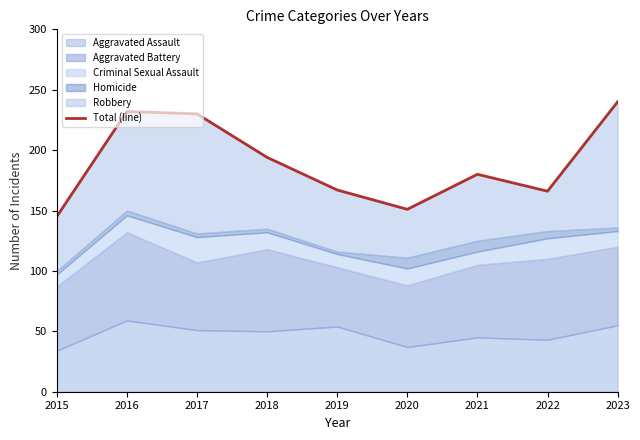

Which category has the highest value across all series?

2023